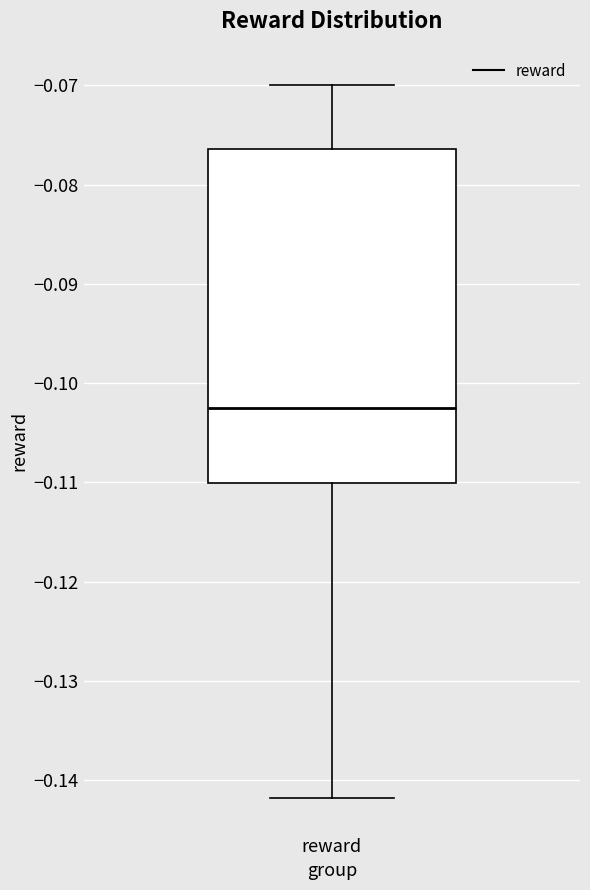

Where is the upper edge of the box for reward on the y-axis? The values are not printed on the chart, so give them approximately, as read against the axis.

-0.076